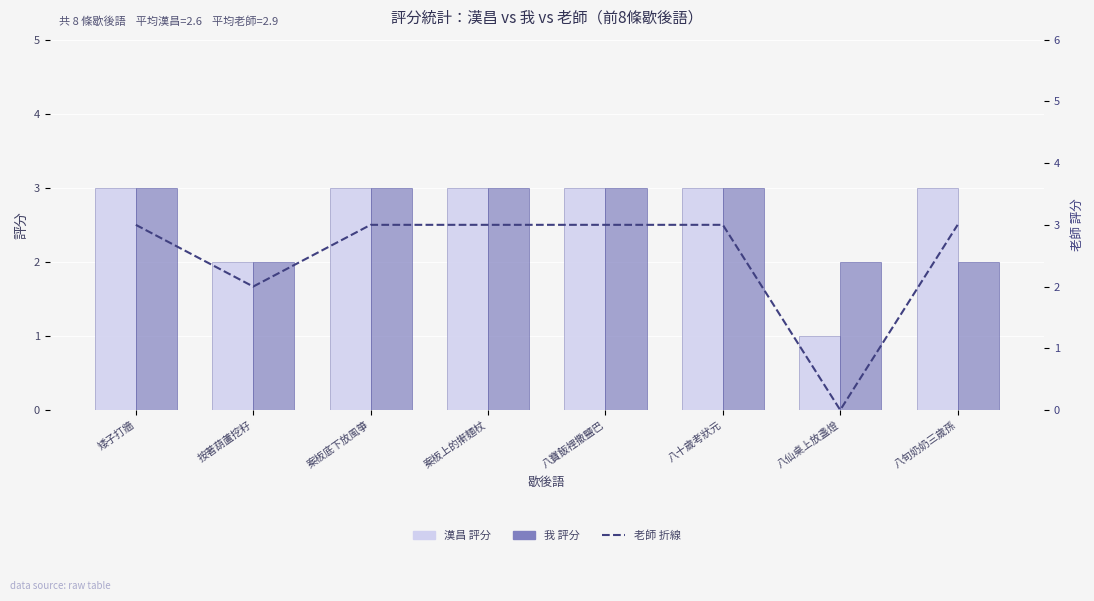

Count the 我 values in the range 2 to 3.

8